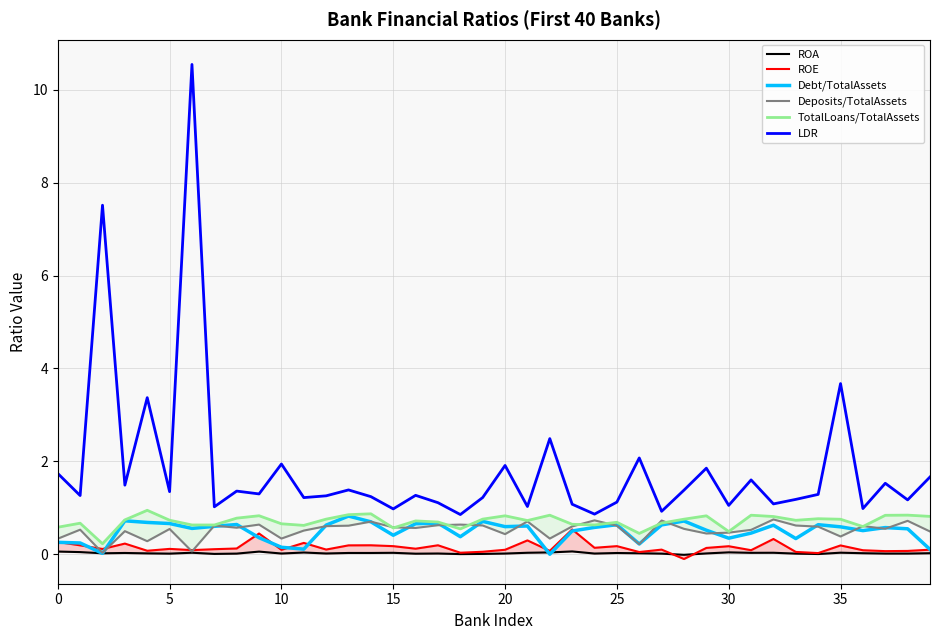

How many lines are shown in the chart?

6